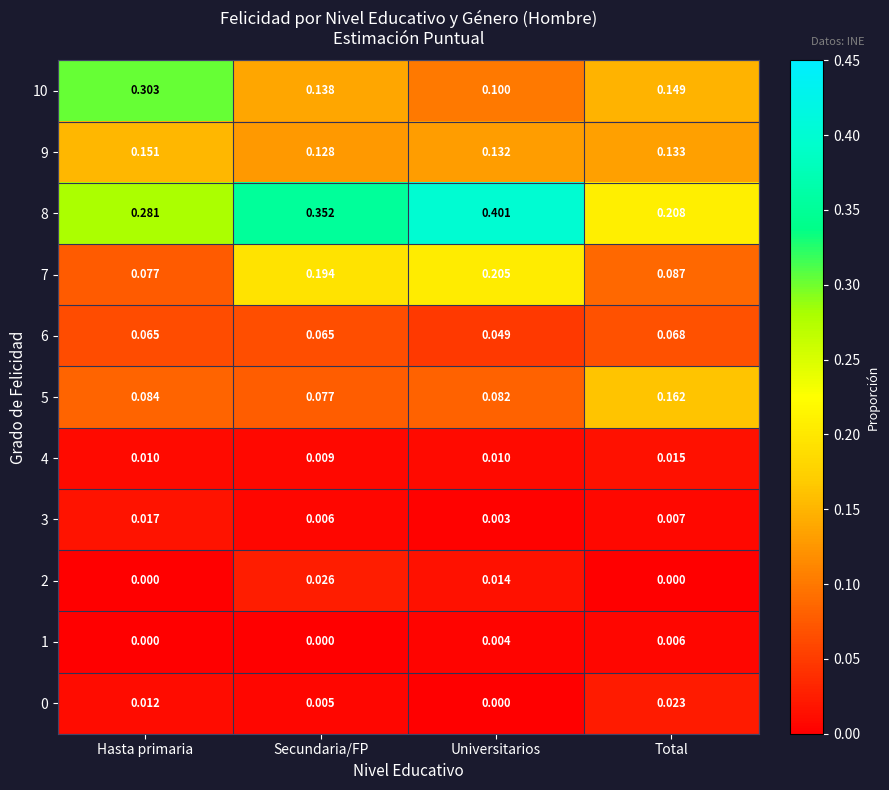

Which series has the largest range (max minus min)?

10